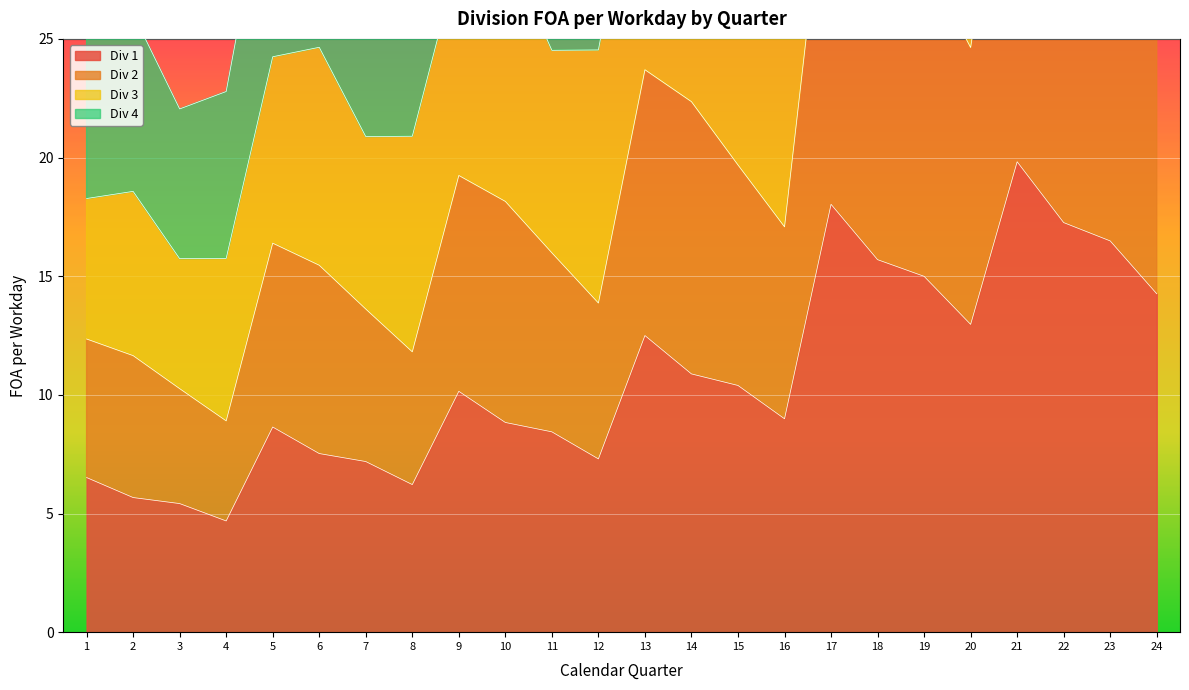

How many values in the Div 1 series are below 10?

12